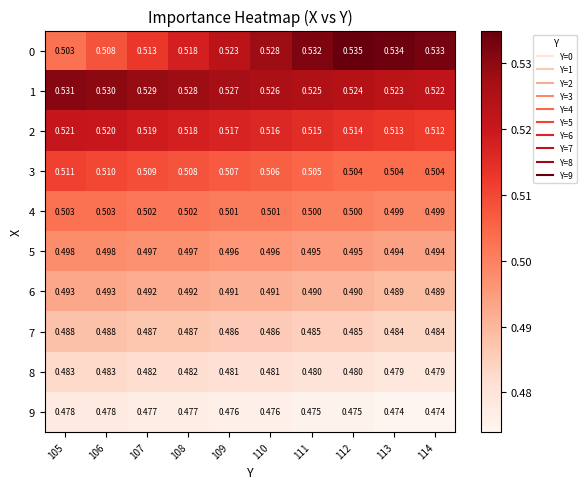

Is the value of 5 at 107 greater than the value of 1 at 110?

No